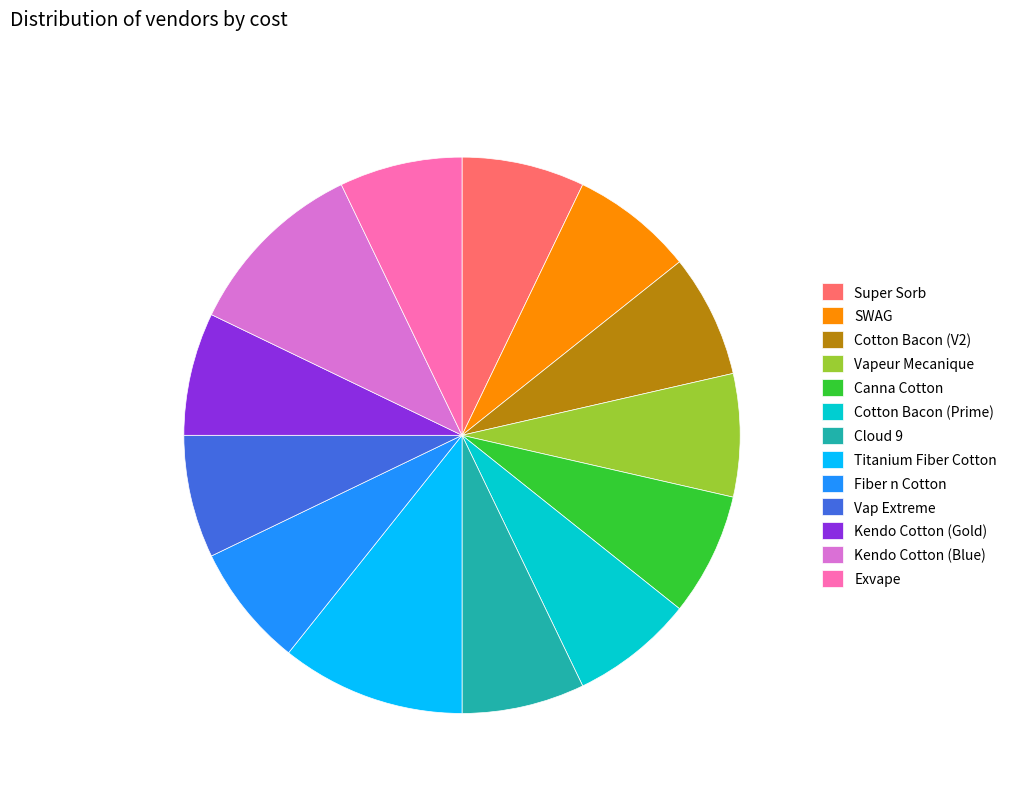

How many segments does this pie chart have?

13